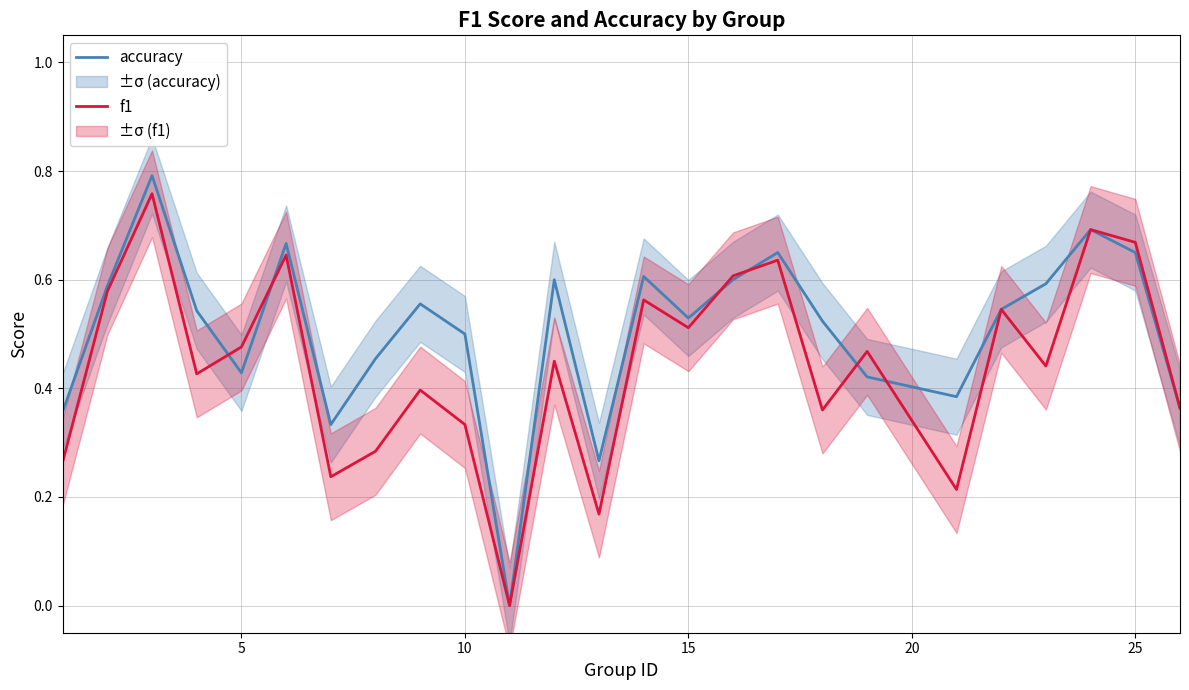

What is the difference between the maximum and minimum values in the accuracy series?

0.8